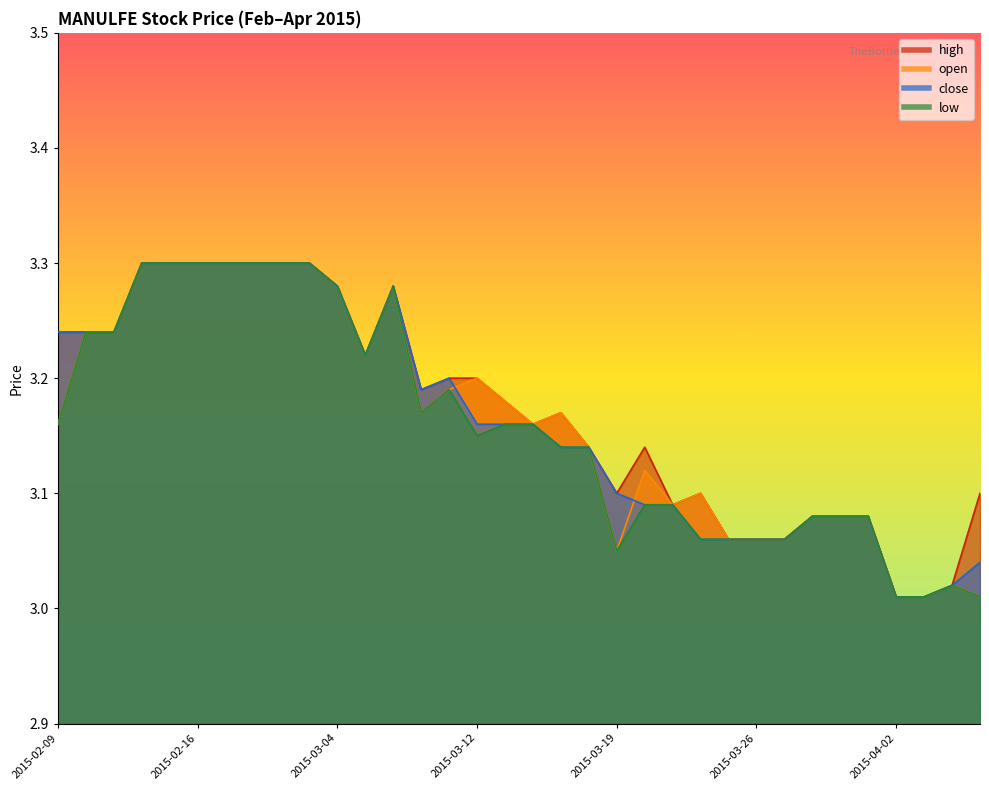

How many data points does each series have?

34